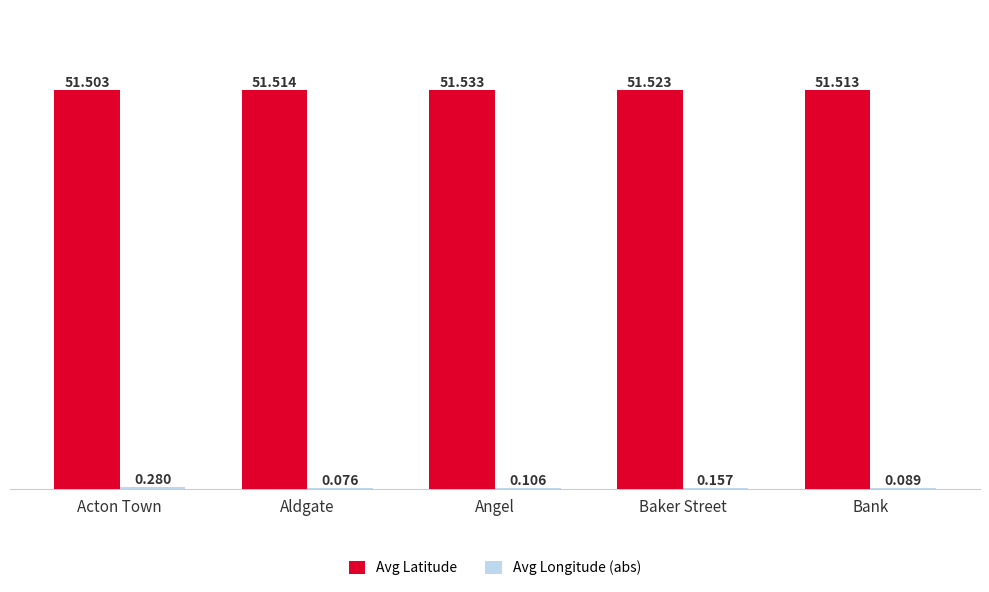

Where is Avg Latitude nearest to the value 51?

Acton Town